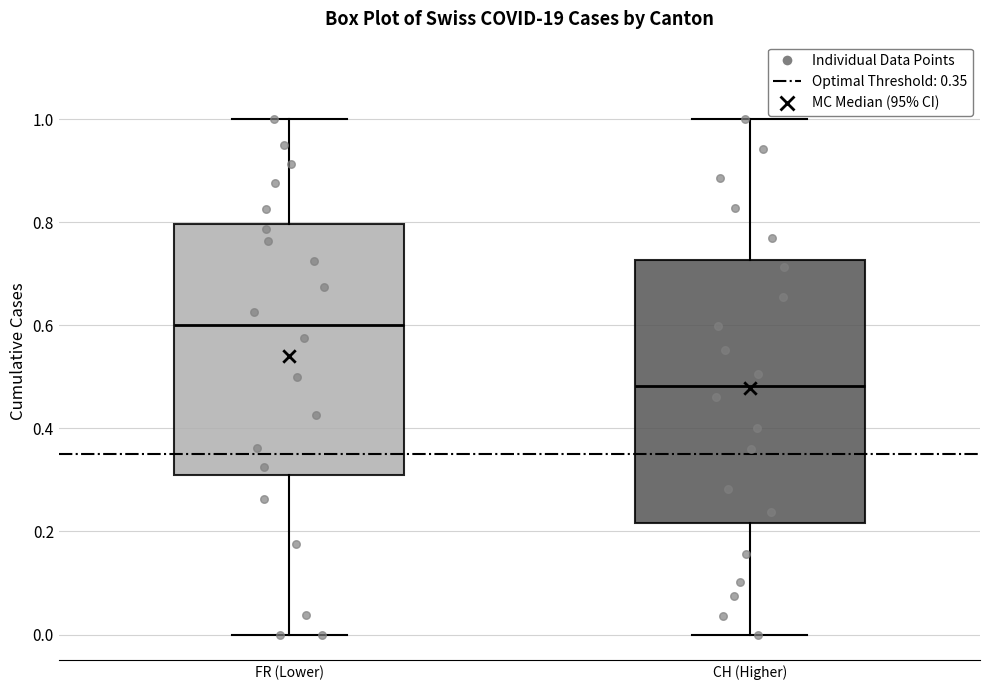

Reading left to right, transcribe this box plot: for each box, give where its median line is, the range the box spans, and where its two whiskers end, as read against the y-axis. The values are not printed on the chart, so give them approximately, as read against the axis.

FR (Lower): median 0.60, box 0.30 to 0.80, whiskers 0.00 to 1.00
CH (Higher): median 0.48, box 0.22 to 0.72, whiskers 0.00 to 1.00